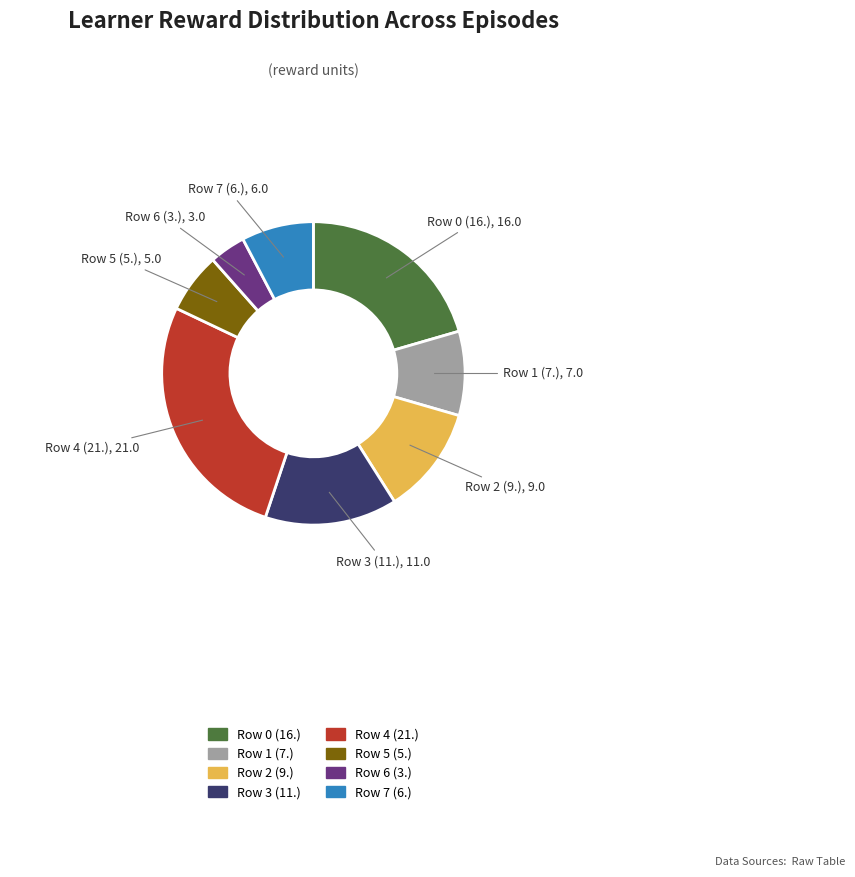

Is there any slice that represents more than half of the pie?

No